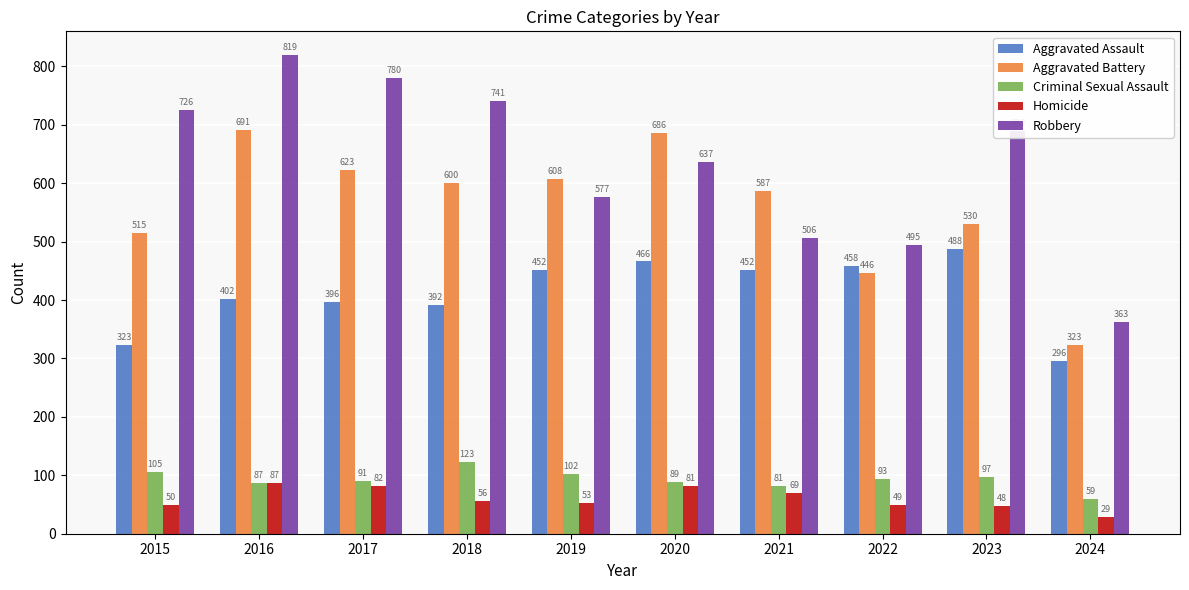

List the series in order of their peak value, lowest first.

Homicide, Criminal Sexual Assault, Aggravated Assault, Aggravated Battery, Robbery